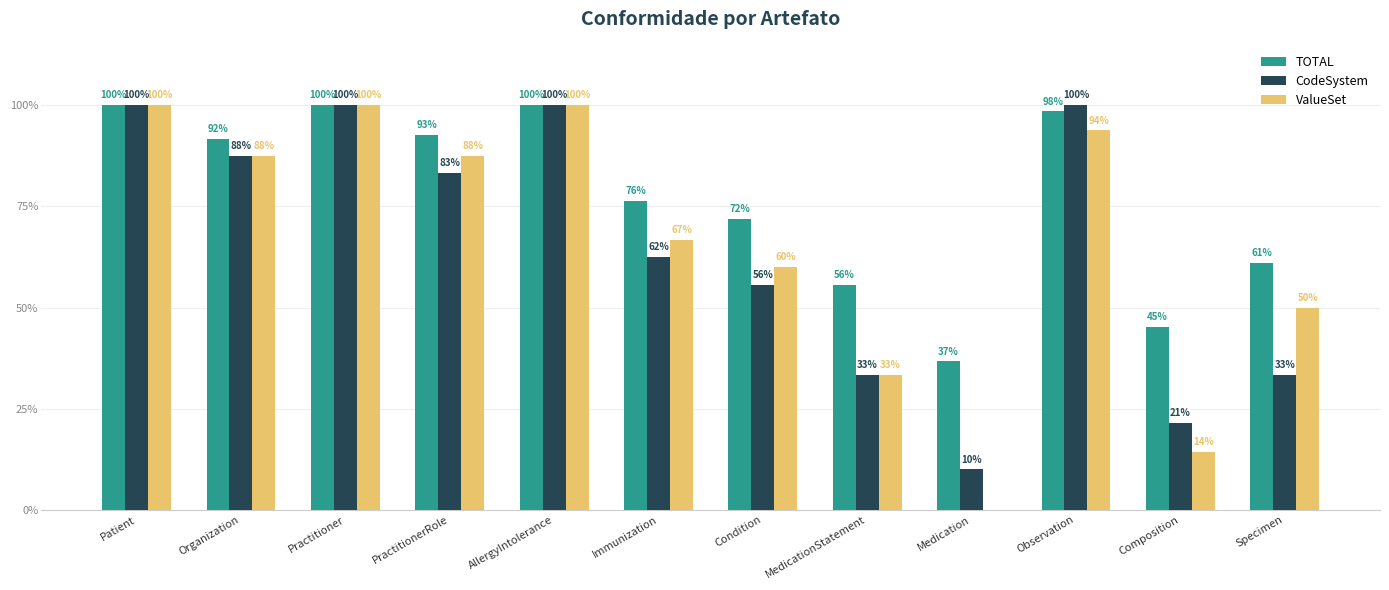

Are the bars horizontal?

No